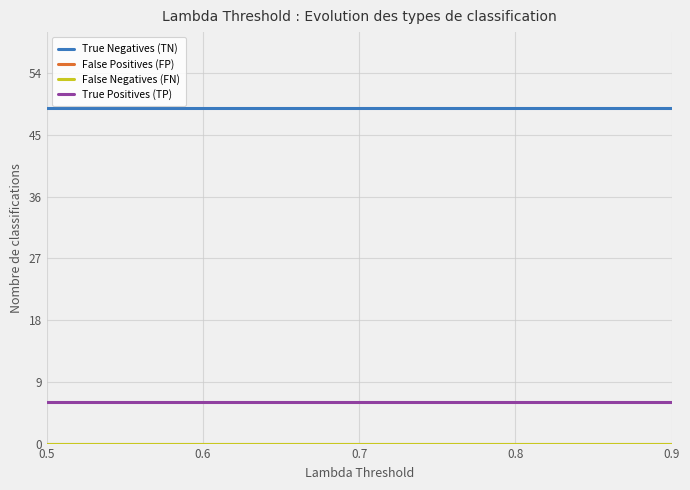

Does the chart display data point markers on the line(s)?

No